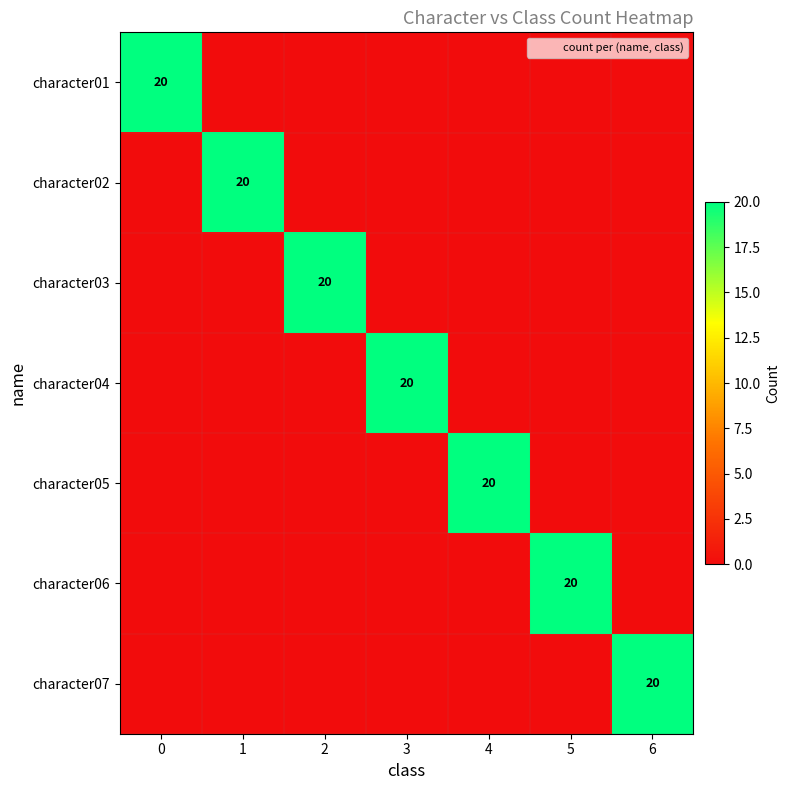

What is the sum of the character03 values at 2 and 4?

20